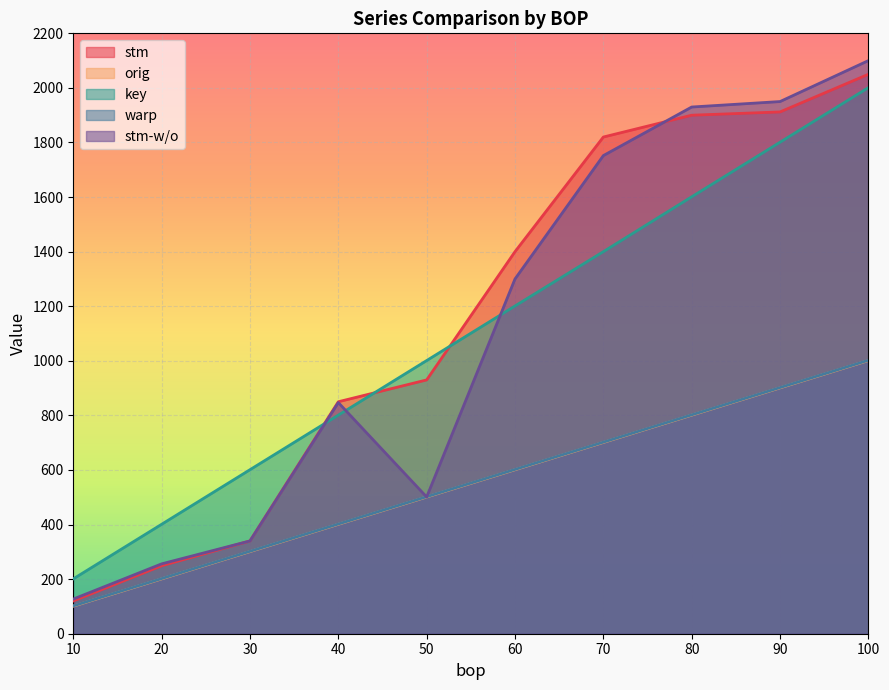

Which series ends up on top after the final intersection of key and stm-w/o?

stm-w/o